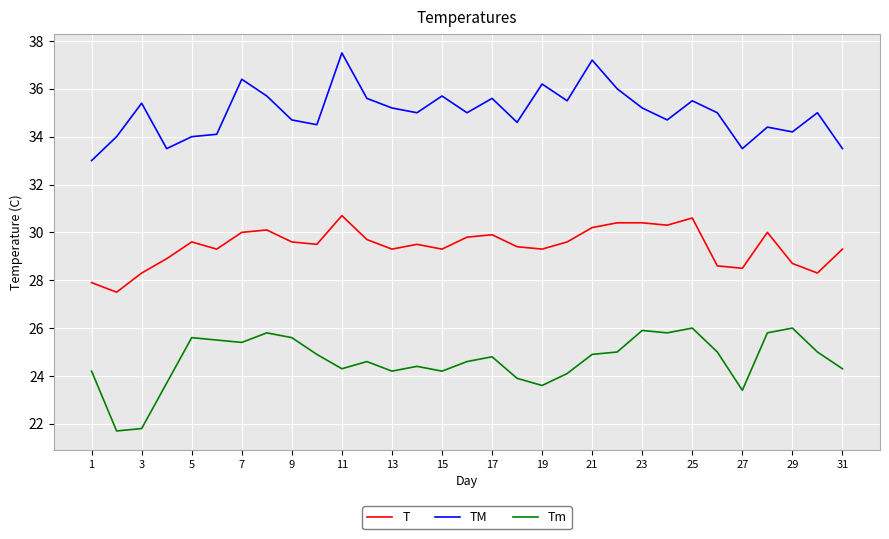

Which series has the largest total across all categories?

TM